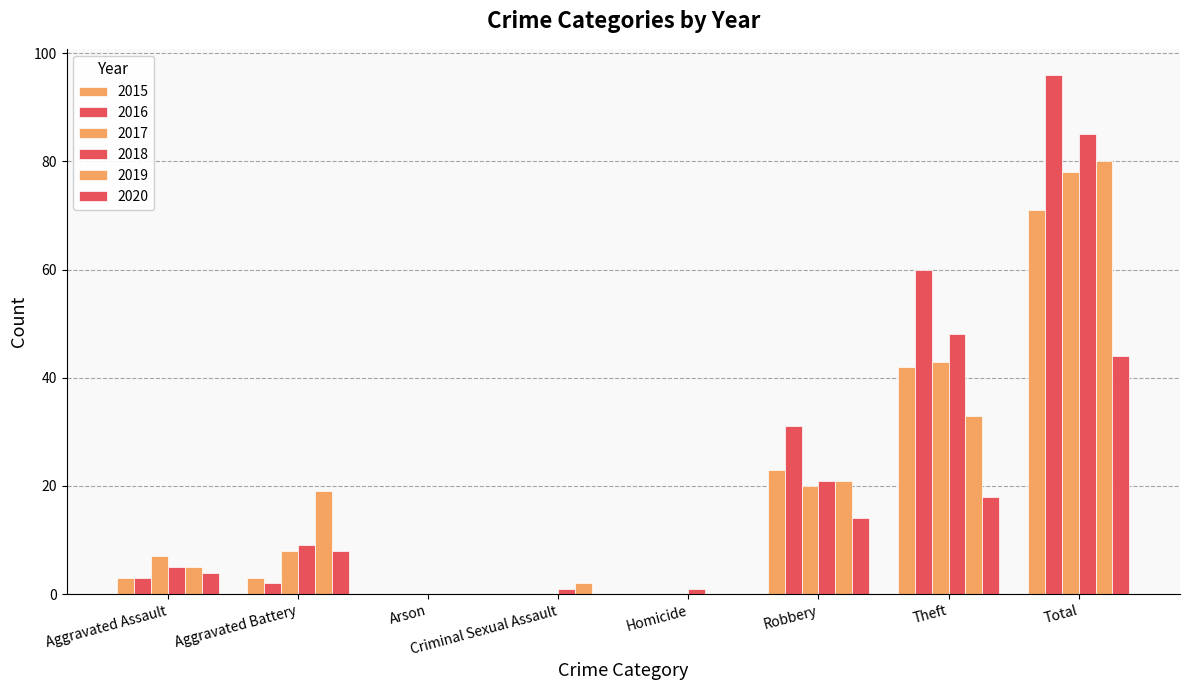

Are the bars horizontal?

No